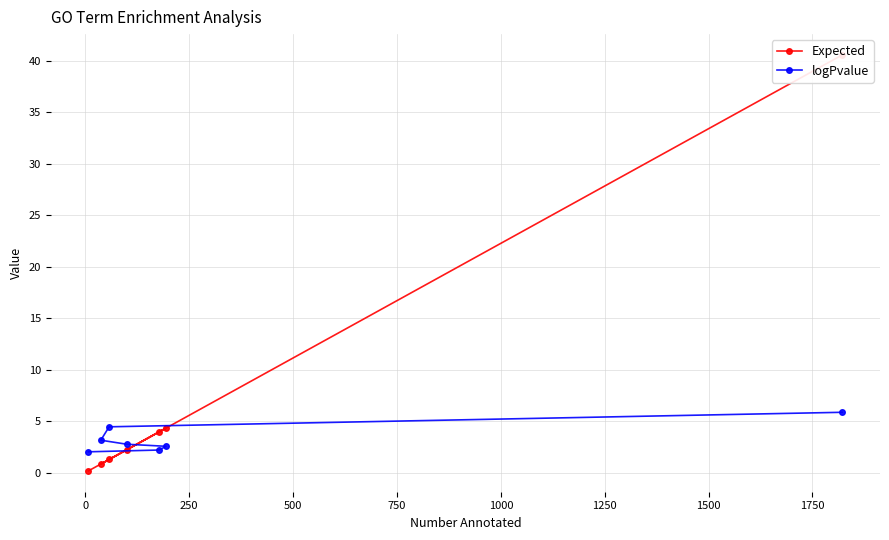

What is the difference between the second highest and minimum values in the Expected series?

4.2